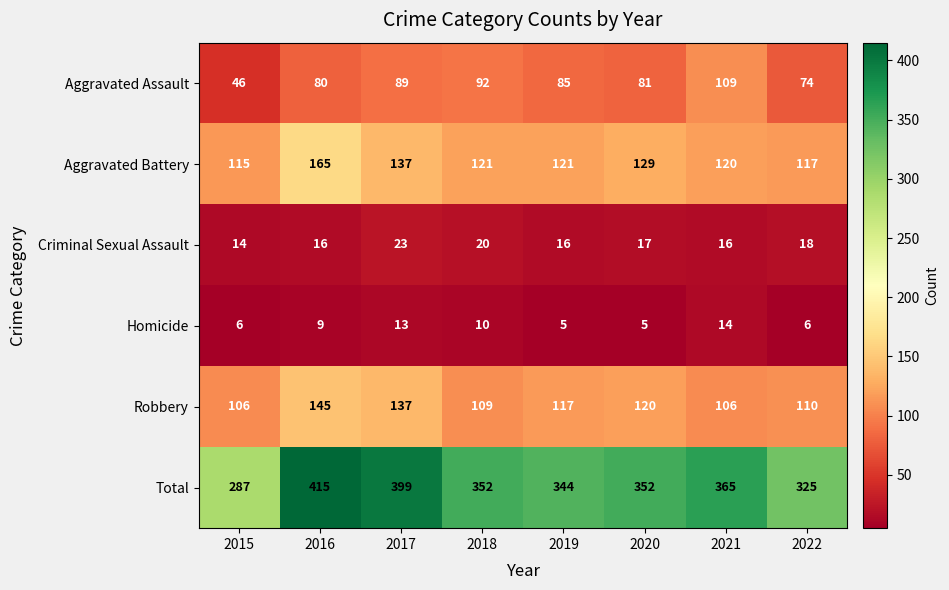

True or false: Homicide has a value of 9 at 2022.

False